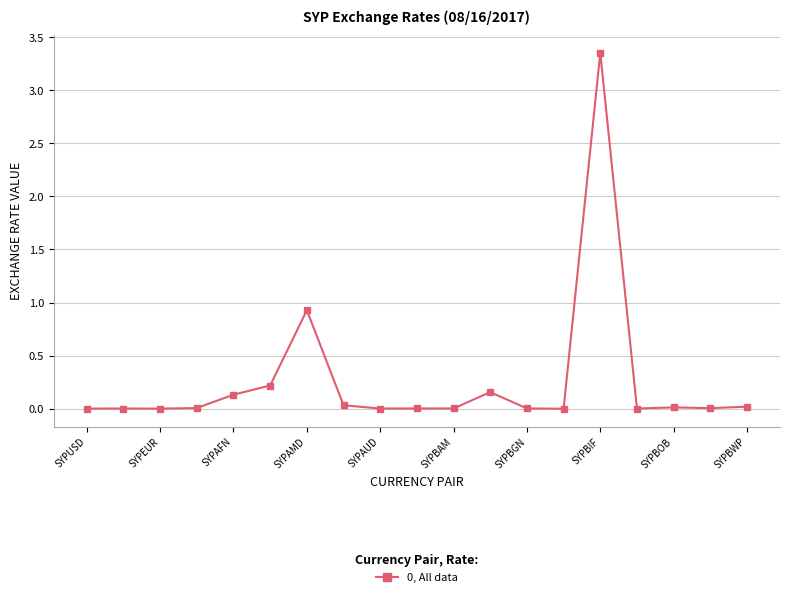

What is the difference between the second highest and second lowest values?

0.9